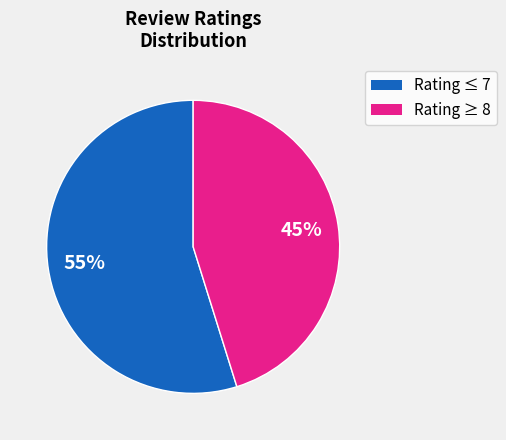

To the nearest percent, what is the difference between the largest and smallest slice percentages?

10%